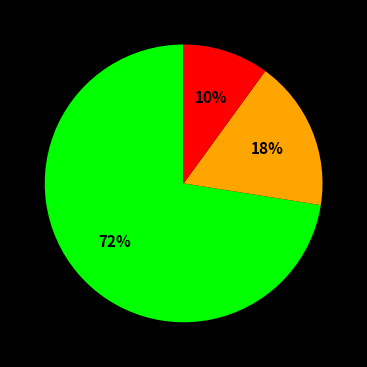

Count the number of slices in the pie.

3